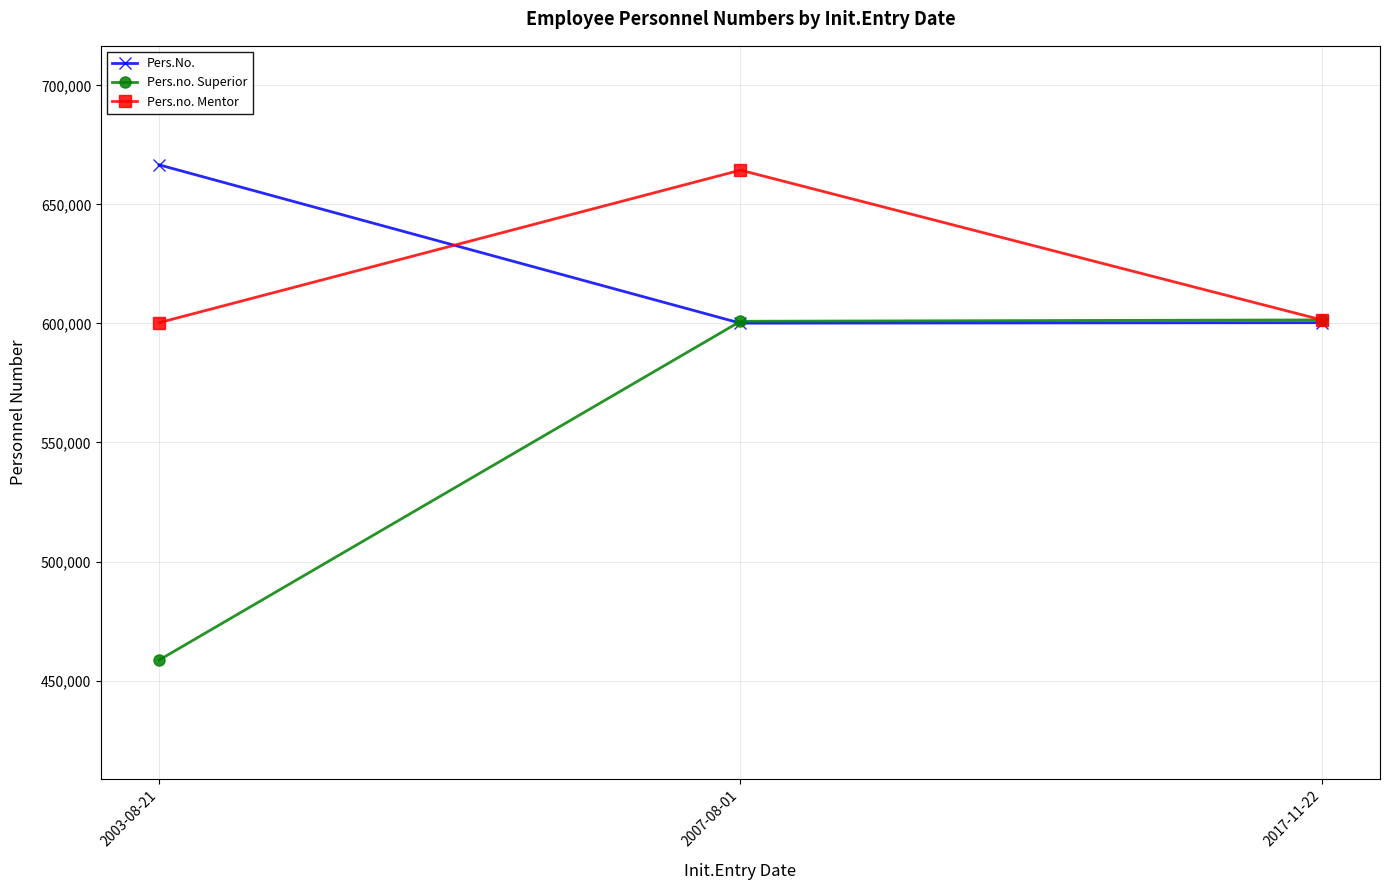

At which category is the sum across all series the highest?

2007-08-01